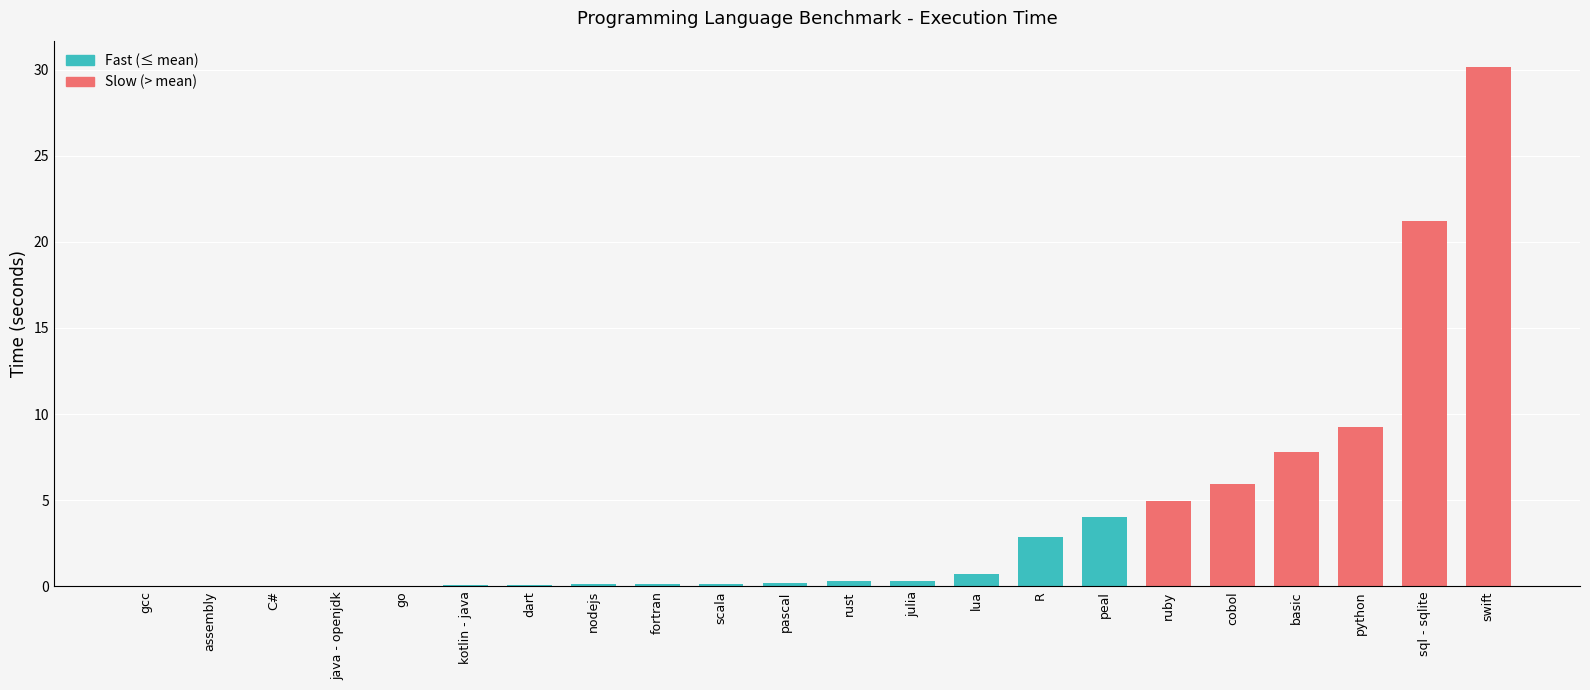

What is the maximum value shown in the chart?

30.2